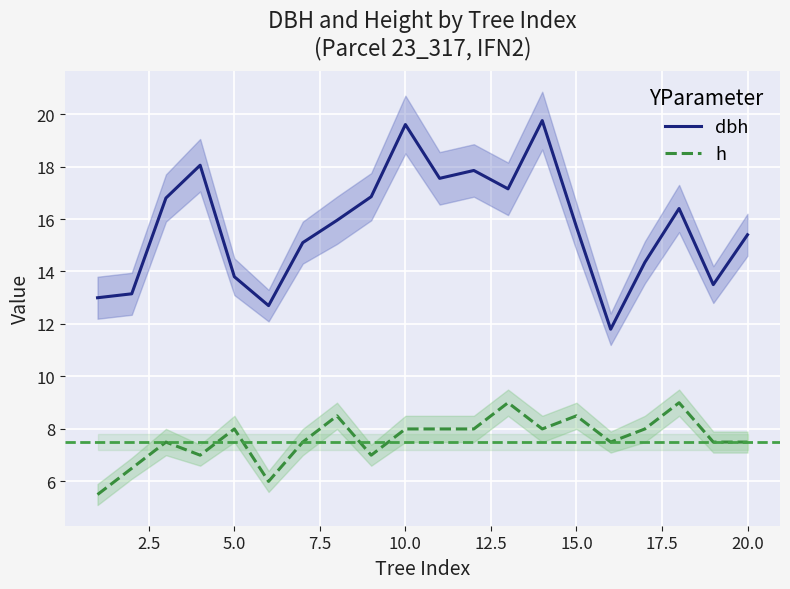

The value of h at 10.0 is 8.0. True or false?

True